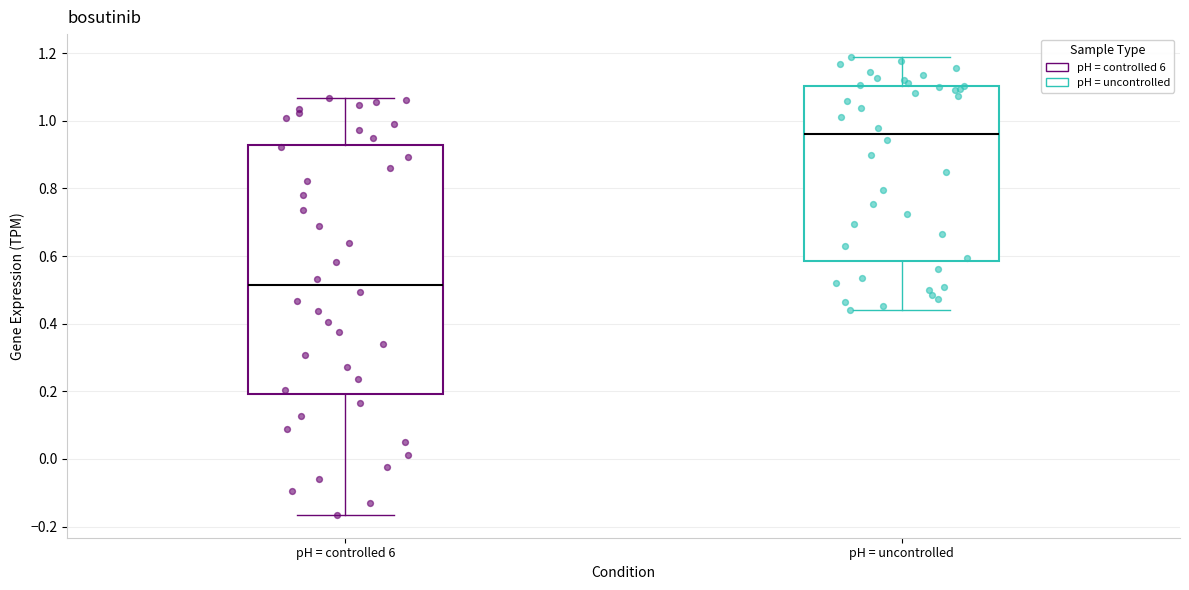

Reading left to right, read every box against the y-axis: the position of its median line, the range the box covers, and the ends of its whiskers. The values are not printed on the chart, so give them approximately, as read against the axis.

pH = controlled 6: median 0.52, box 0.20 to 0.92, whiskers -0.16 to 1.06
pH = uncontrolled: median 0.96, box 0.58 to 1.10, whiskers 0.44 to 1.18